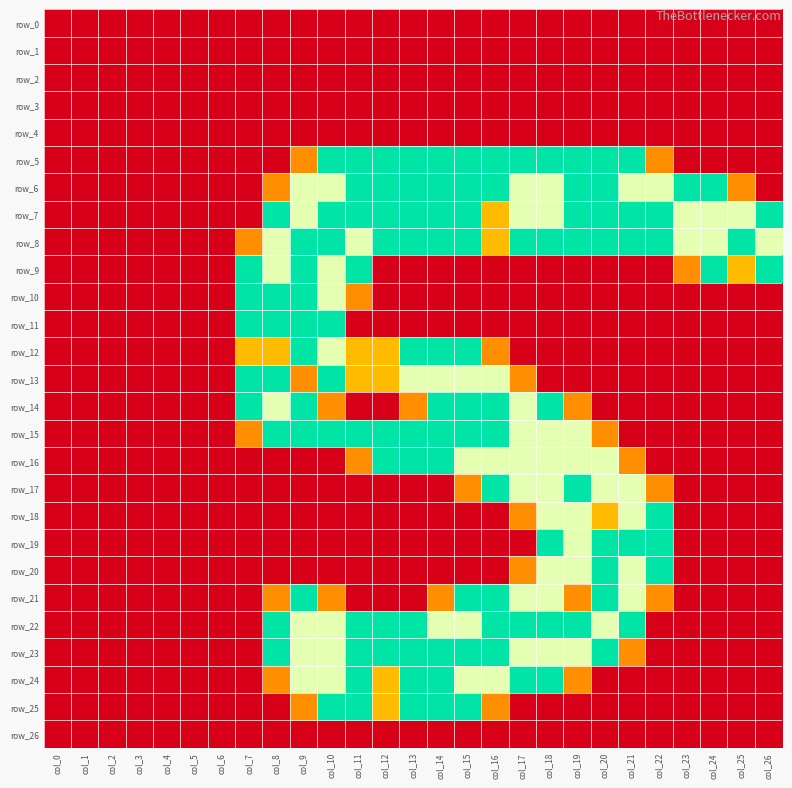

True or false: row_9 has a value of 0.0 at col_15.

True